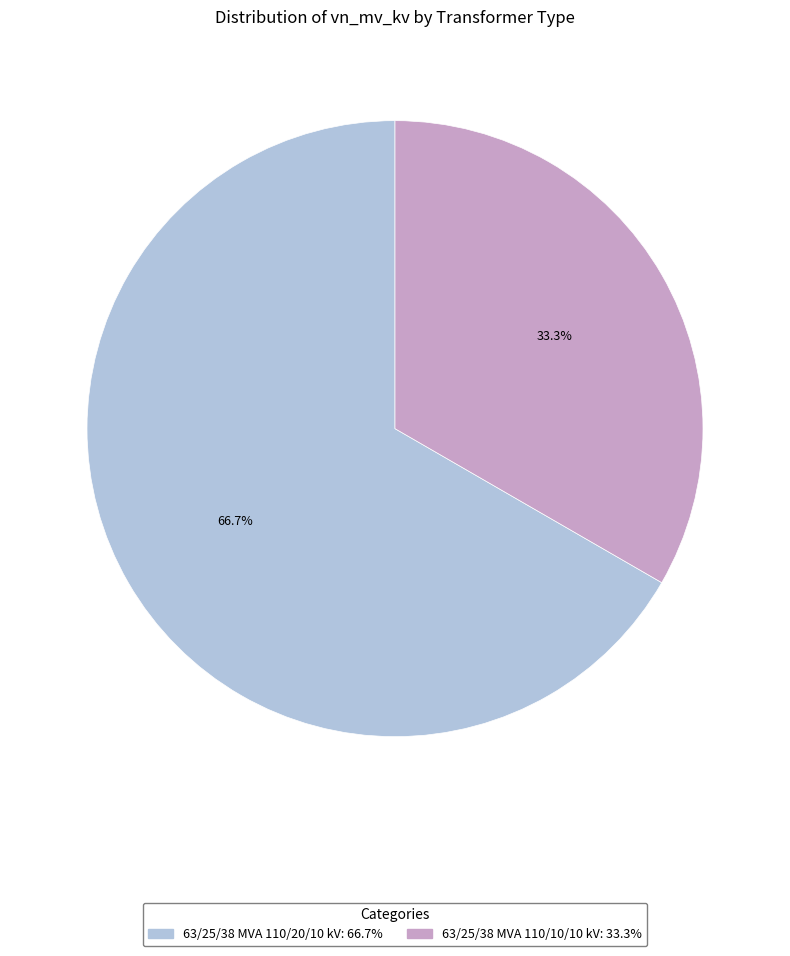

Approximately how many times larger is the value at 63/25/38 MVA 110/10/10 kV compared to 63/25/38 MVA 110/20/10 kV?

0.5